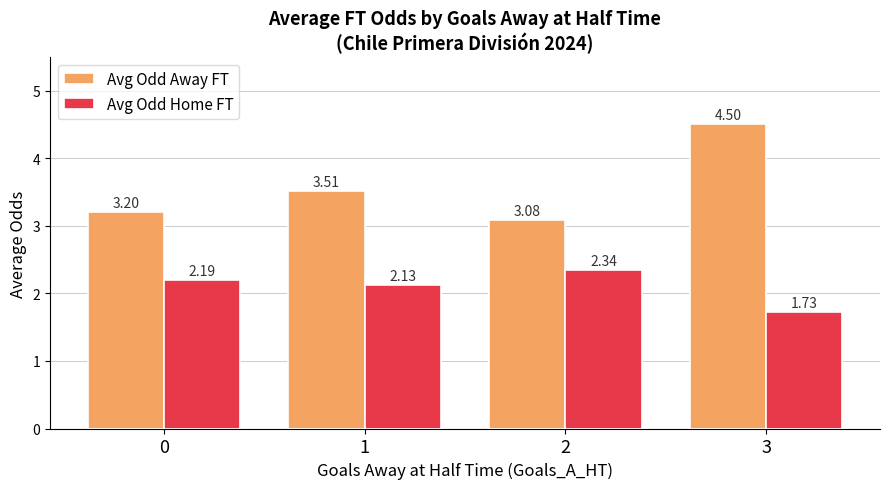

What are all the series names shown in the legend?

Avg Odd Away FT, Avg Odd Home FT